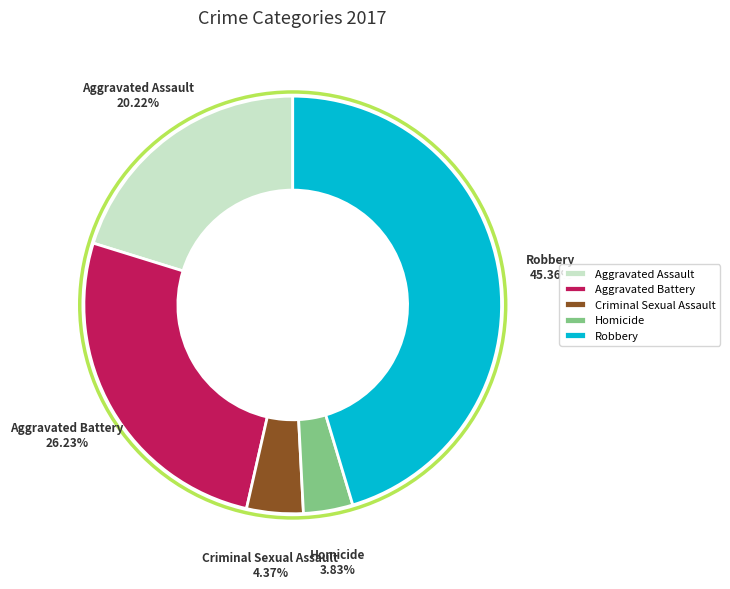

What is the largest slice in the pie chart?

Robbery